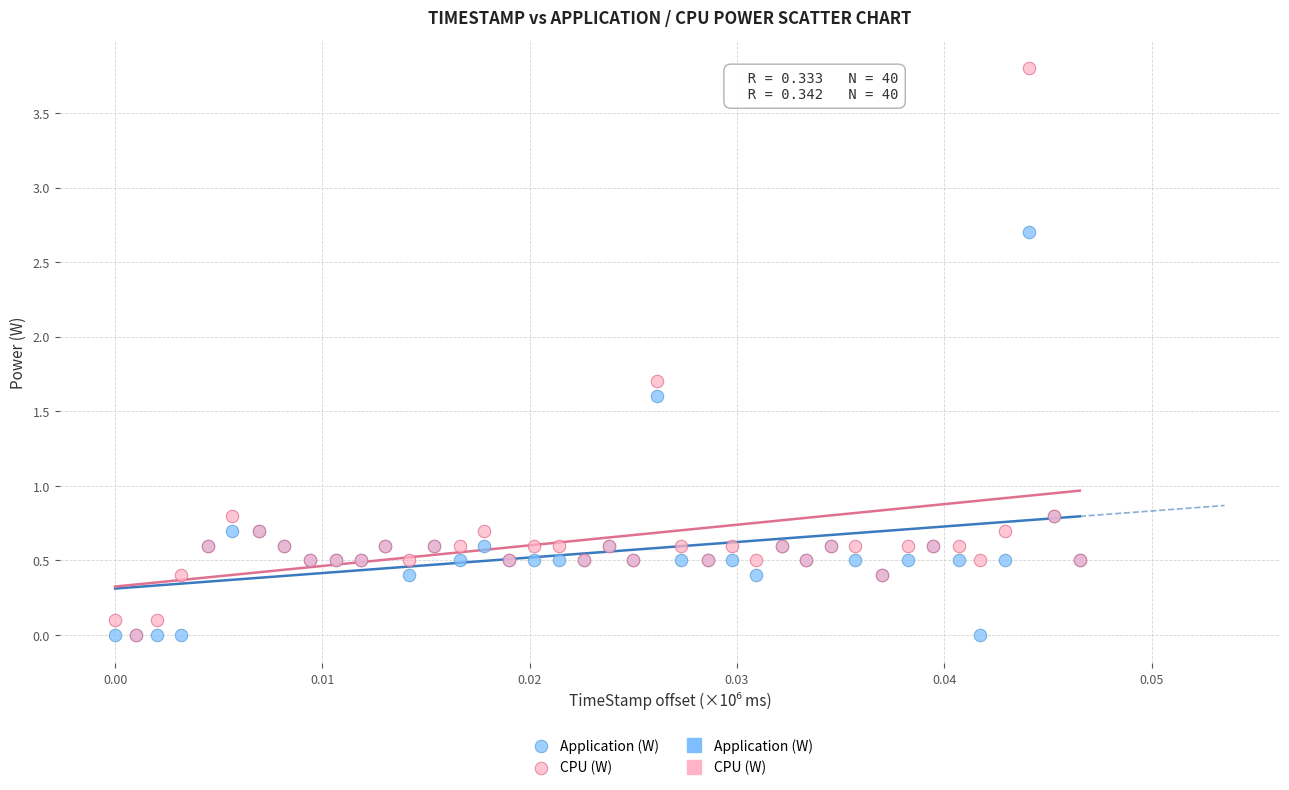

Which series has the largest Y range (max minus min)?

CPU (W)